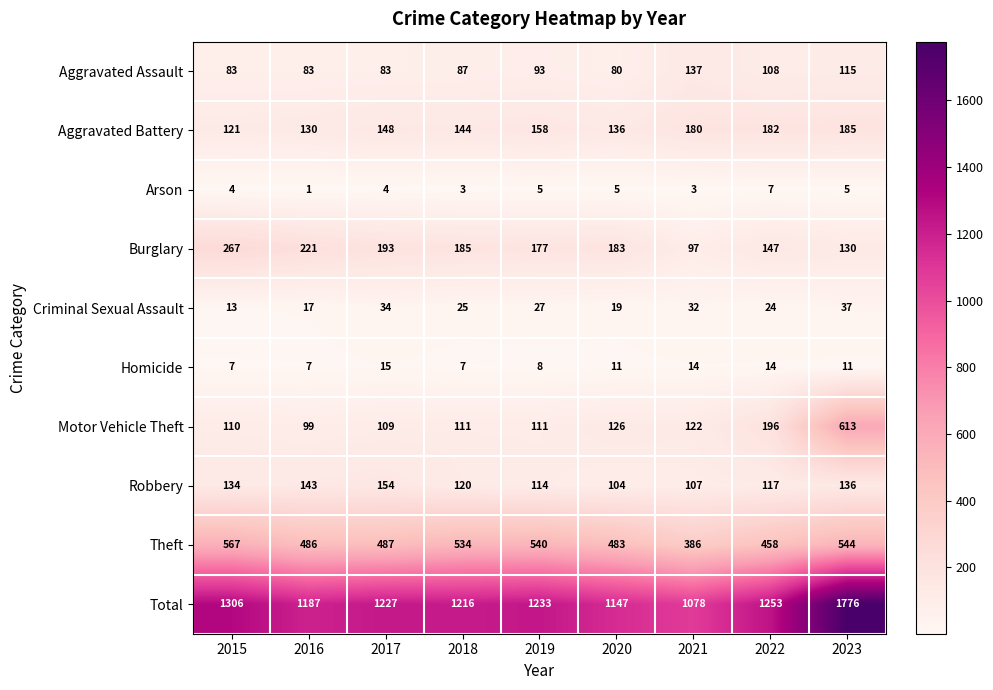

List the series in order of their peak value, highest first.

Total, Motor Vehicle Theft, Theft, Burglary, Aggravated Battery, Robbery, Aggravated Assault, Criminal Sexual Assault, Homicide, Arson